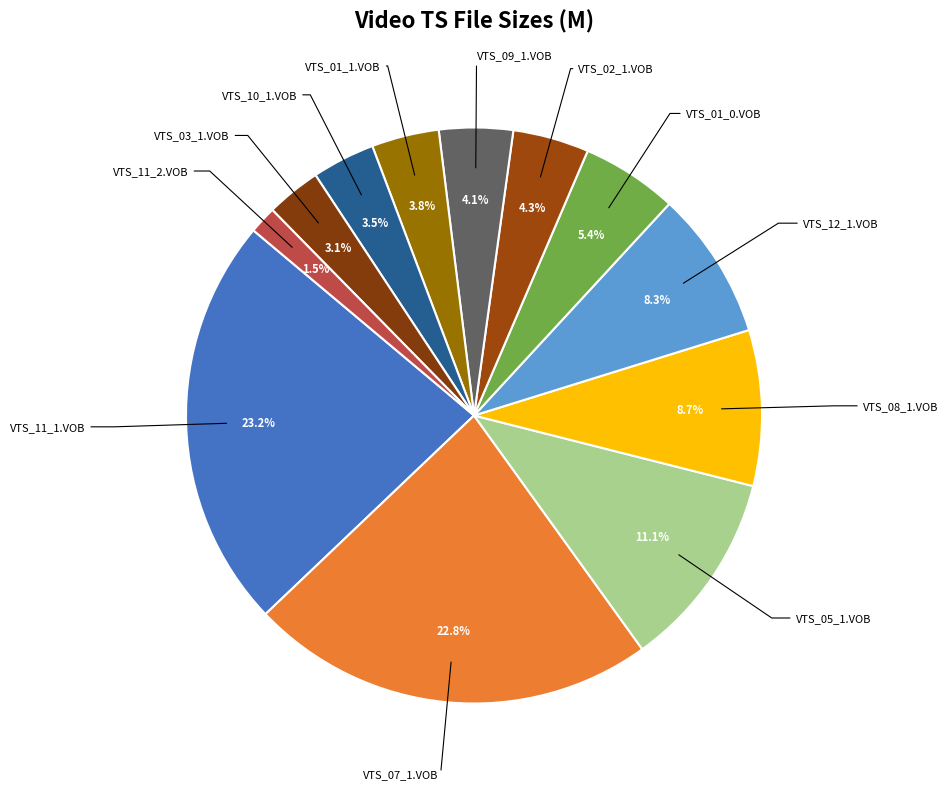

Which slice is the smallest?

VTS_11_2.VOB